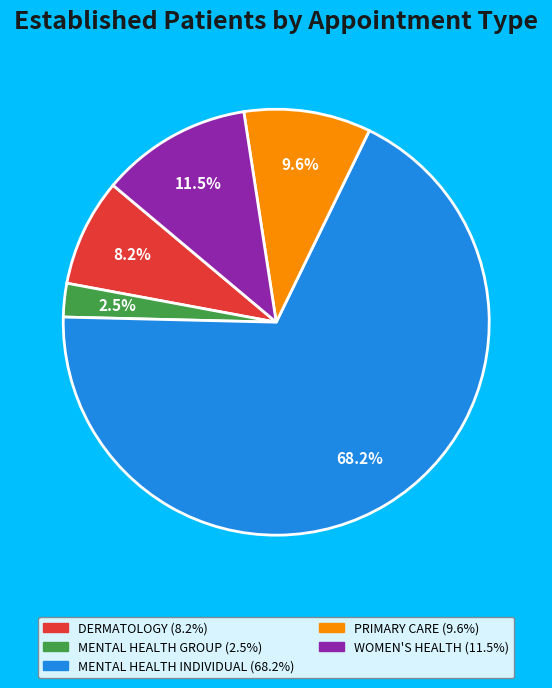

Count the number of slices in the pie.

5